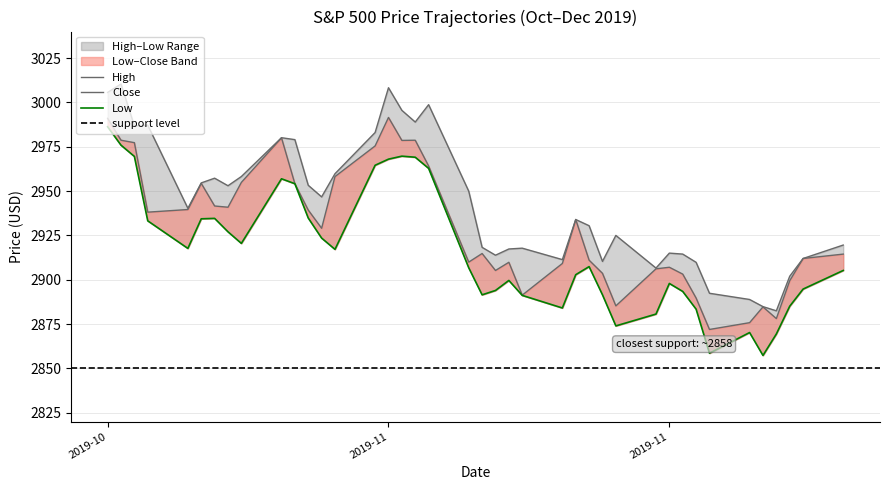

How many interior local valleys does the Close series have?

10